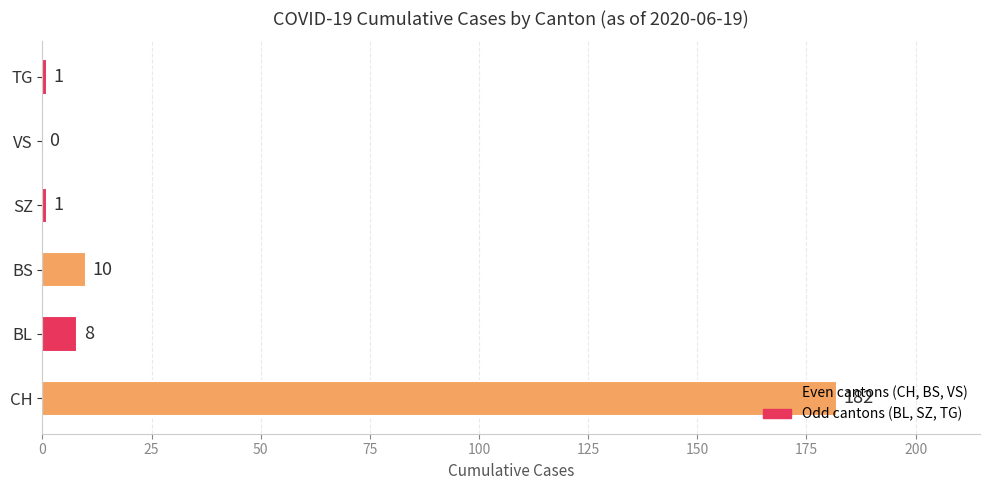

Are the bars grouped side by side (vs. stacked)?

No